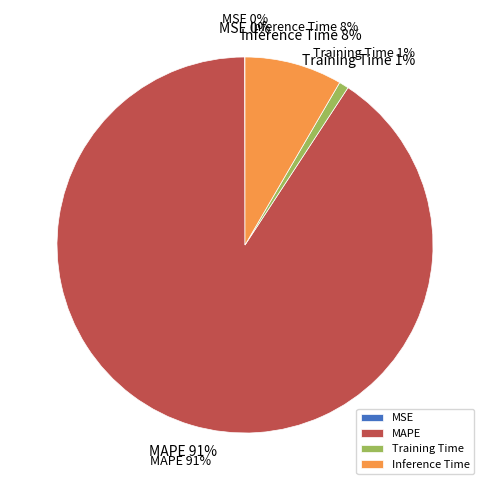

True or false: MAPE accounts for 99% of the total.

False